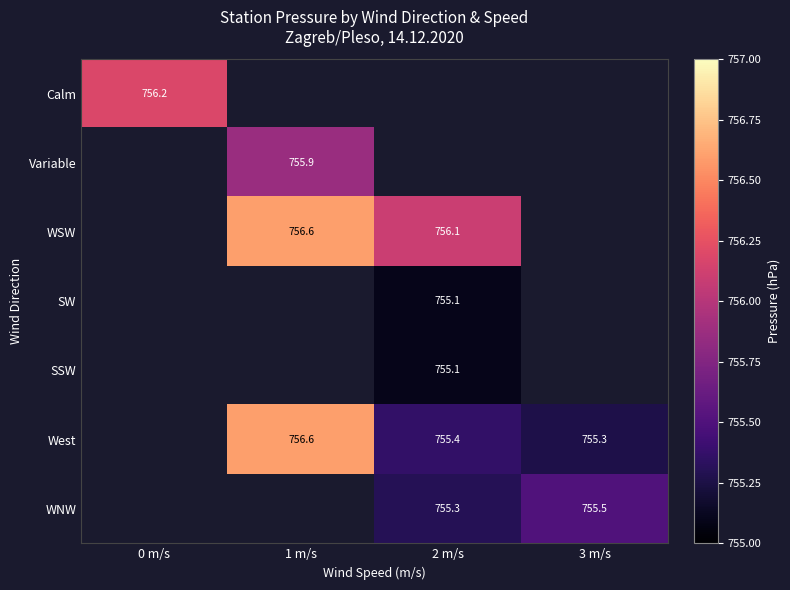

At how many categories does at least one series exceed 755?

4